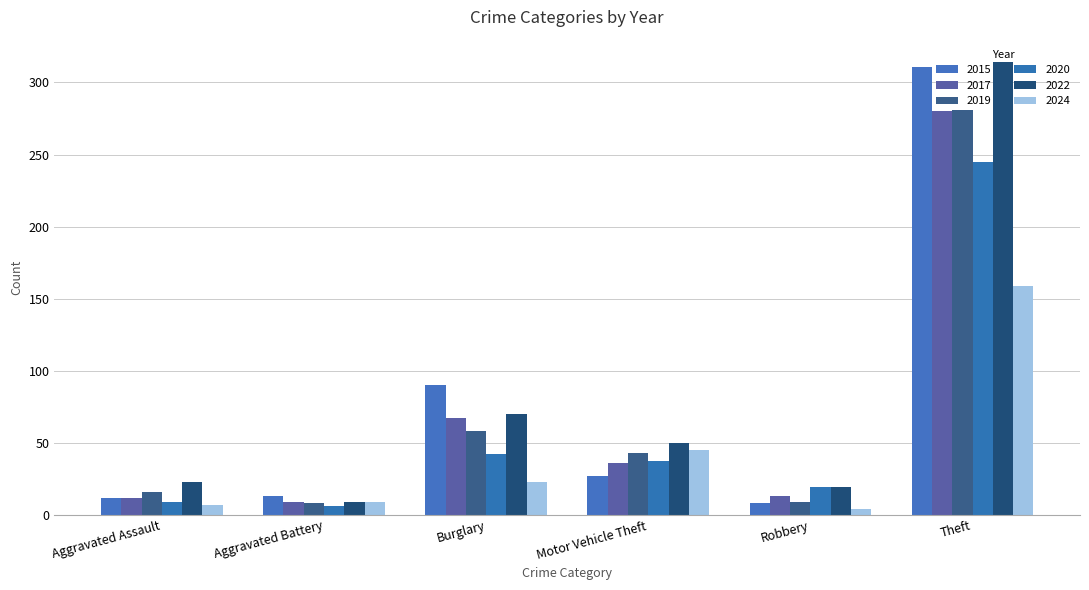

What is the spread (max minus min) of values at Motor Vehicle Theft?

23